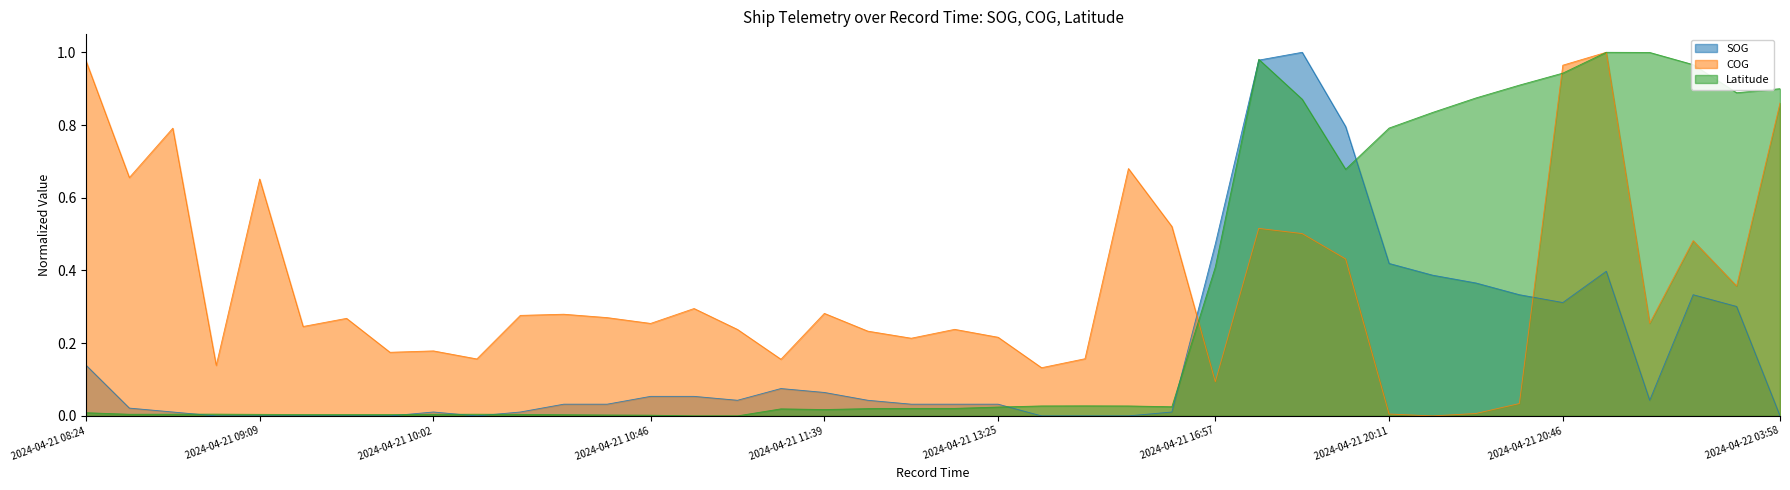

Count the number of categories in the chart.

40